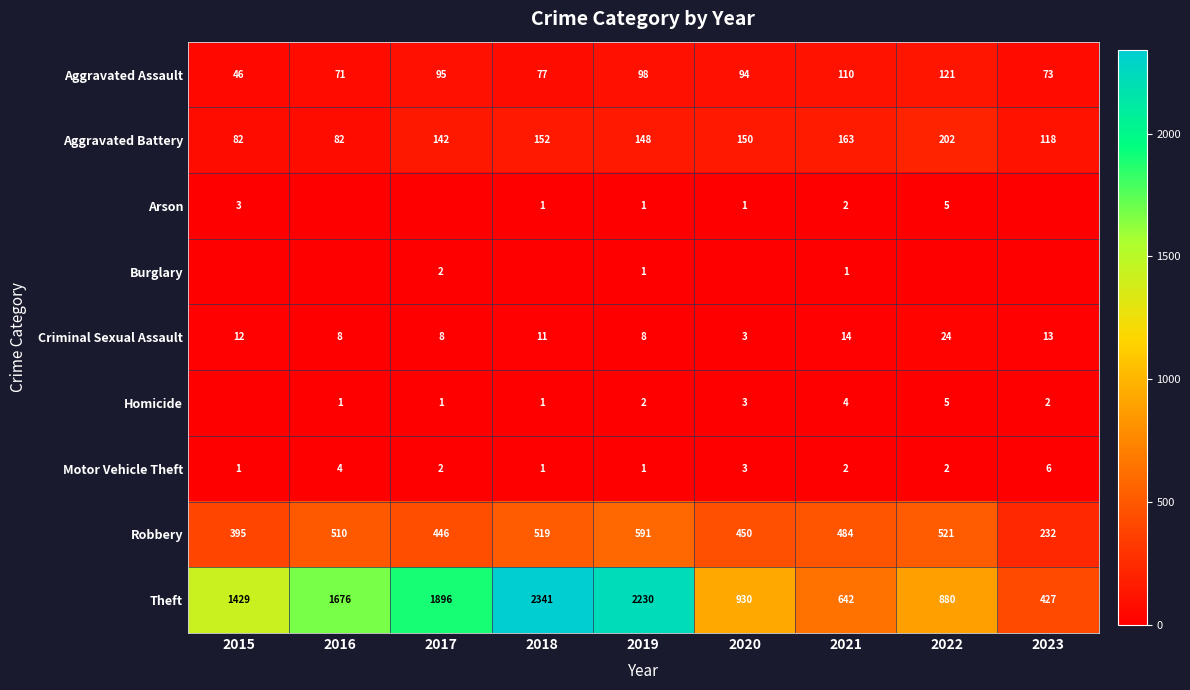

What is the average value of the Aggravated Assault series?

87